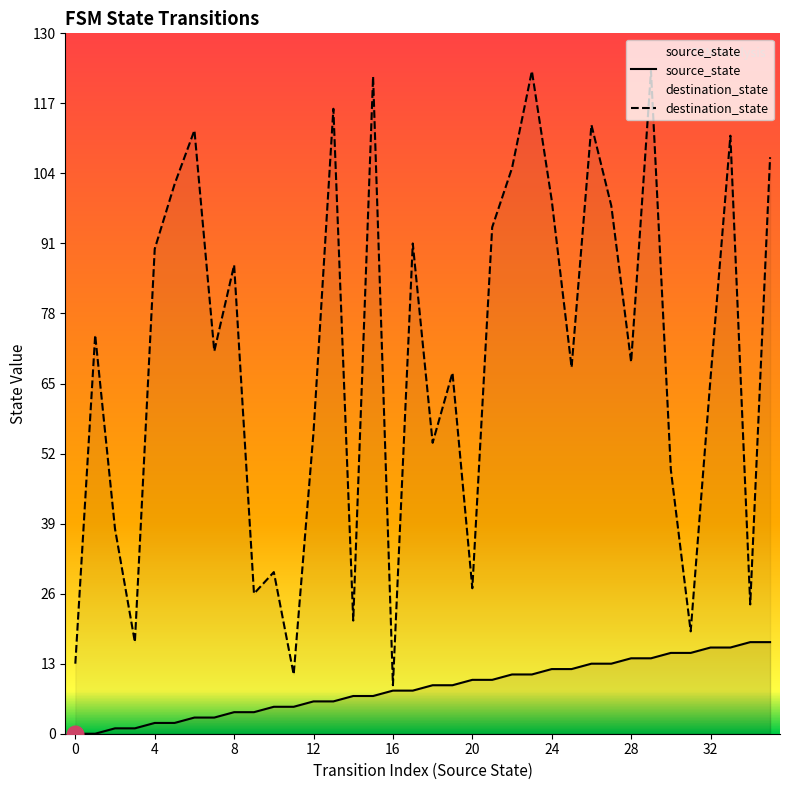

At 12, list the series in order from smallest to largest.

source_state, destination_state